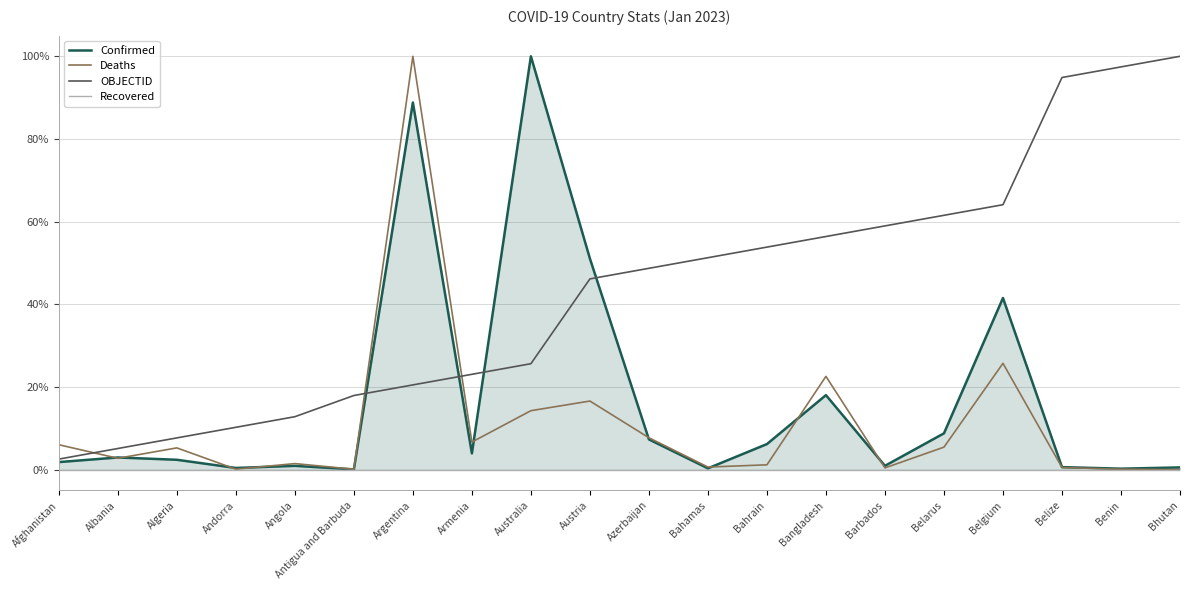

Between Armenia and Angola, which is larger?

Armenia